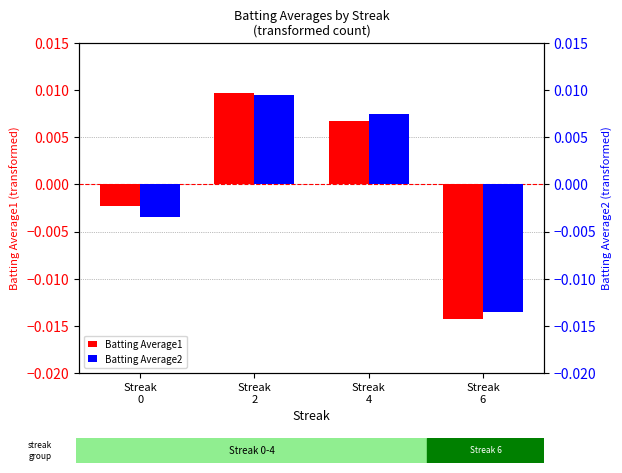

At which label does Batting Average1 reach its peak?

Streak
2